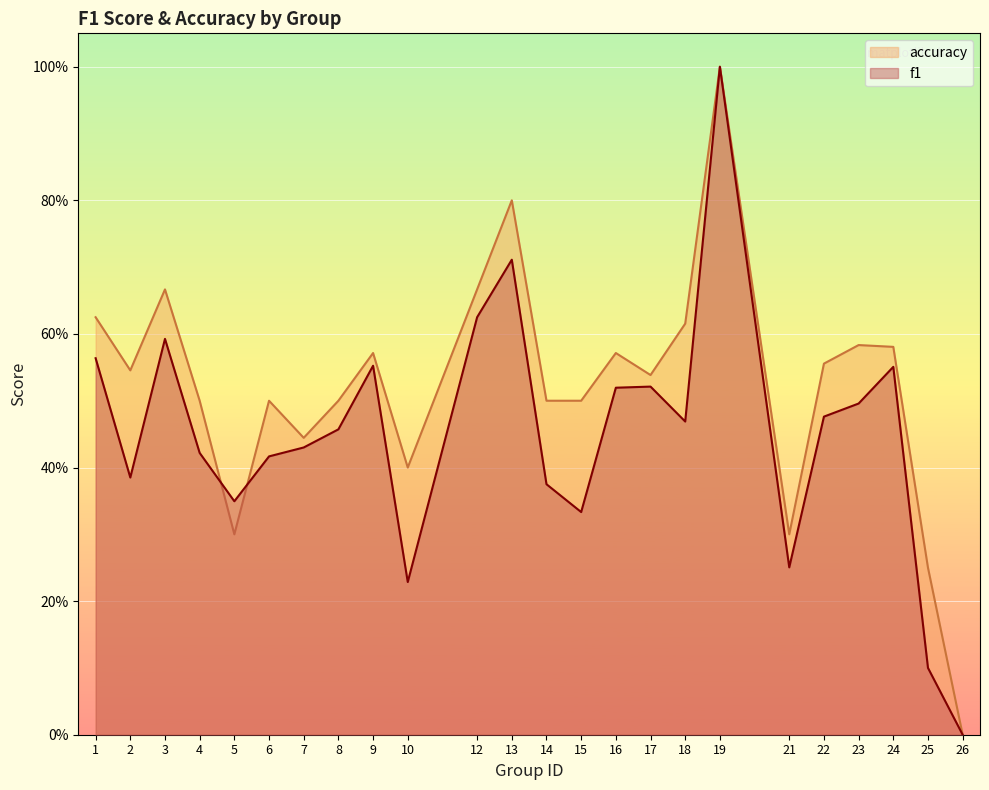

Rank the series by their maximum value, from lowest to highest.

f1, accuracy